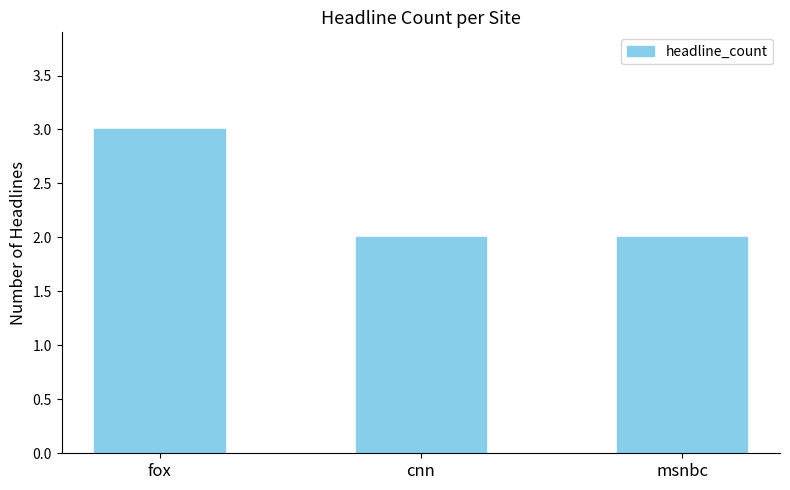

Approximately how many times larger is the value at msnbc compared to cnn?

1.0